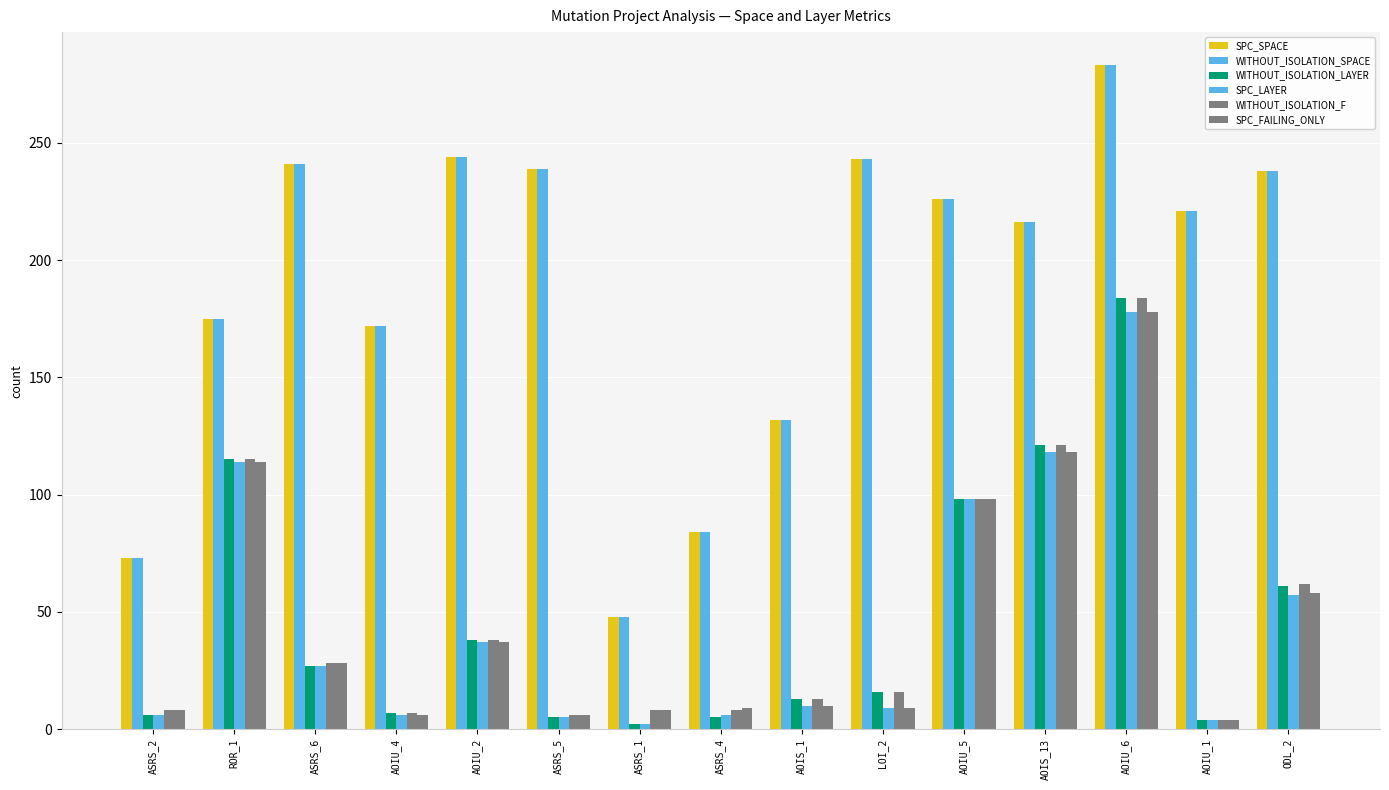

How many series are shown in this chart?

6